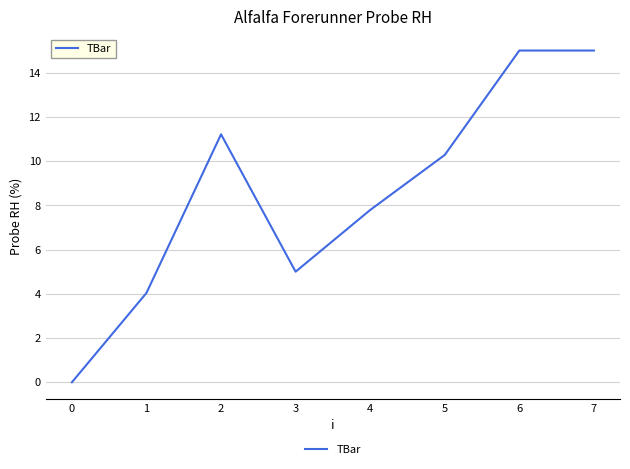

Between 3 and 2, which is larger?

2